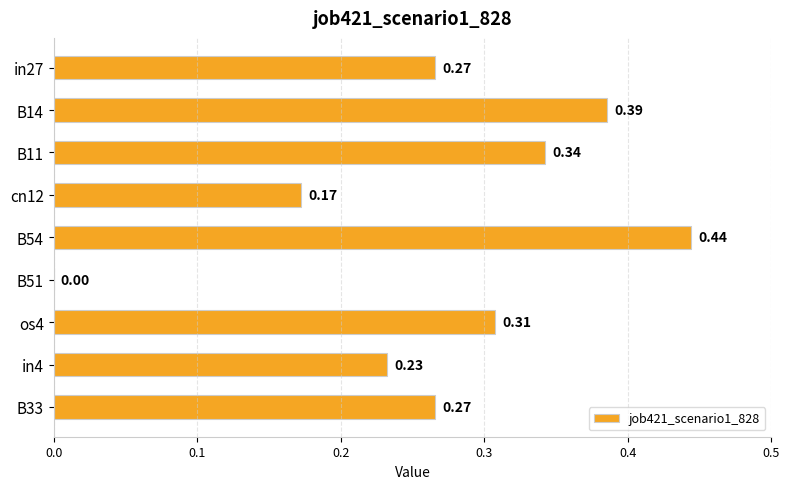

Which has a higher value, B54 or cn12?

B54